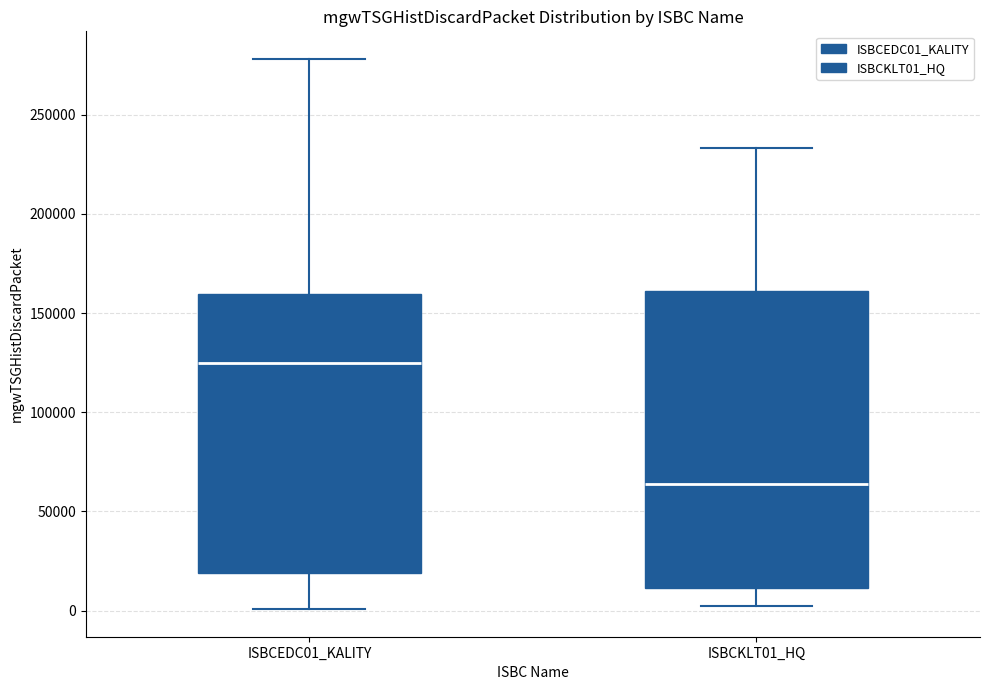

Where does the lower whisker of the box for ISBCEDC01_KALITY end on the y-axis? The values are not printed on the chart, so give them approximately, as read against the axis.

0